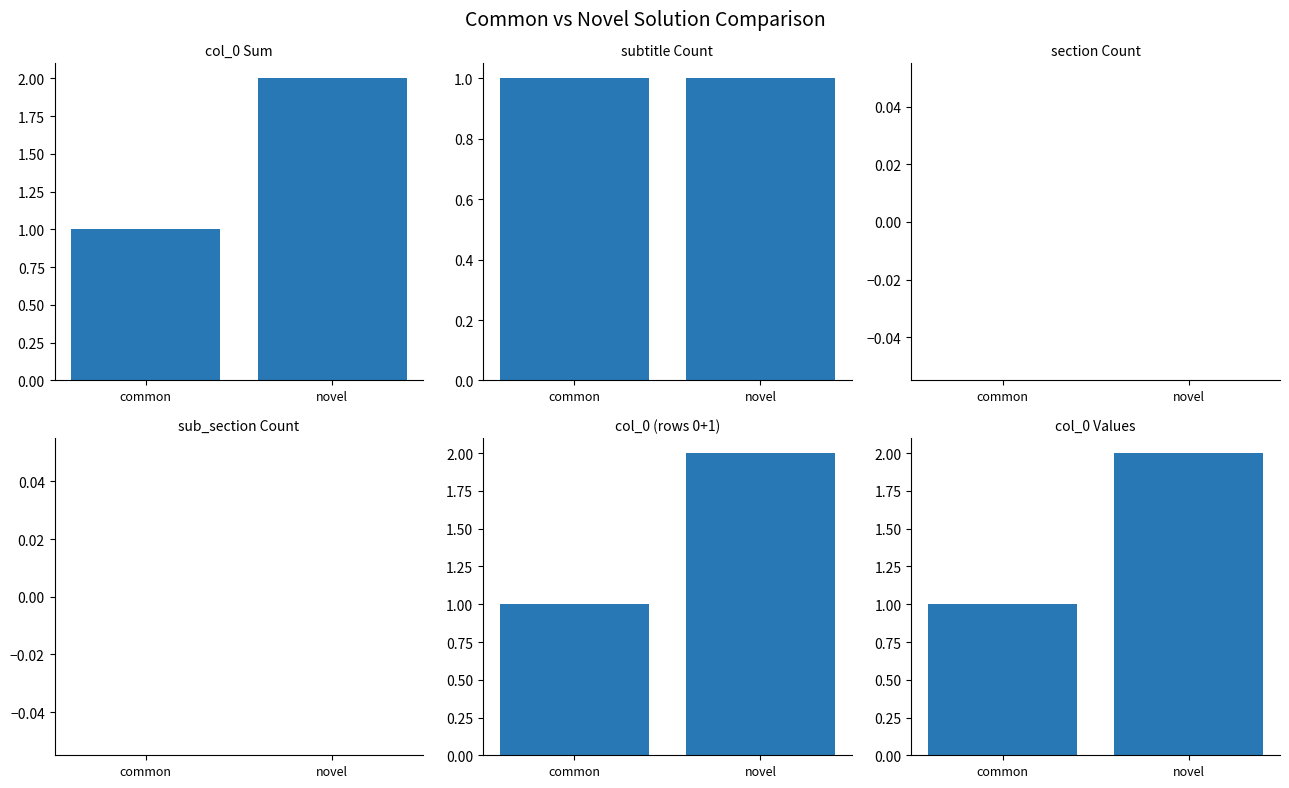

What is the label of the 2nd bar from the right?

common